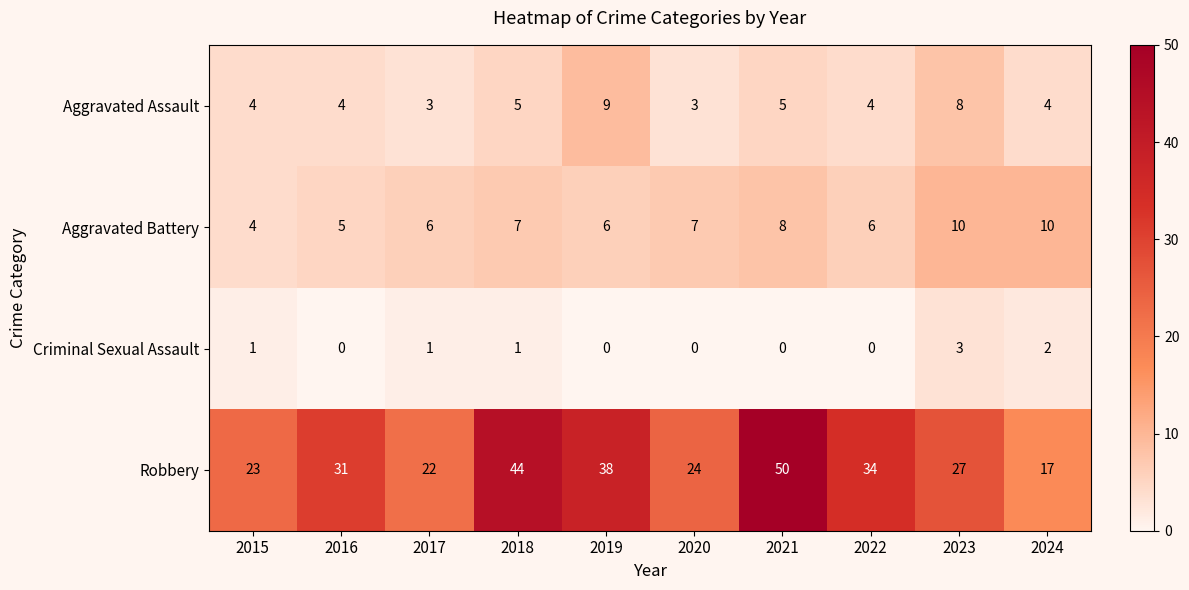

List the series in order of their peak value, highest first.

Robbery, Aggravated Battery, Aggravated Assault, Criminal Sexual Assault